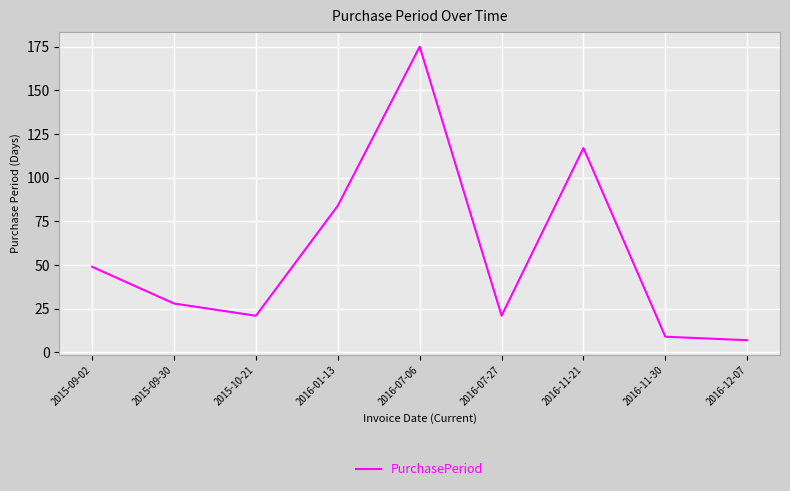

What is the difference between the values at 2015-10-21 and 2015-09-02?

28